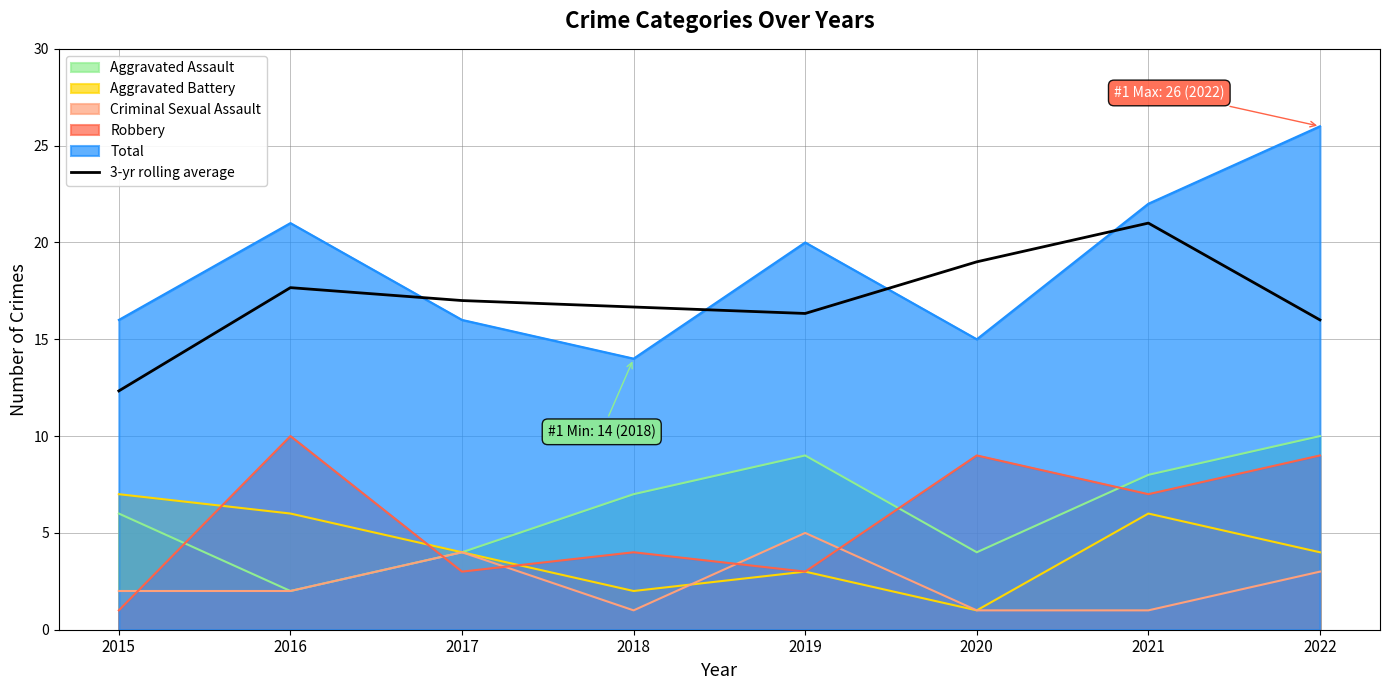

Reading right to left, transcribe all the data shown in this chart.

2022=16.0	2021=21.0	2020=19.0	2019=16.3	2018=16.7	2017=17.0	2016=17.7	2015=12.3